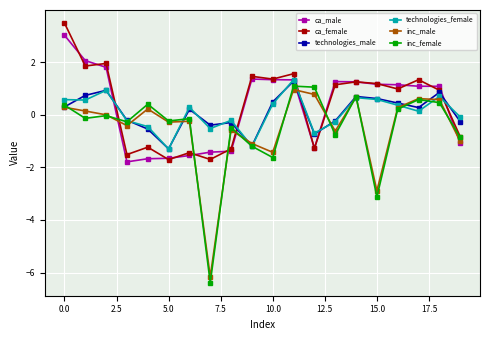

Is this an area chart (filled region under the line)?

No